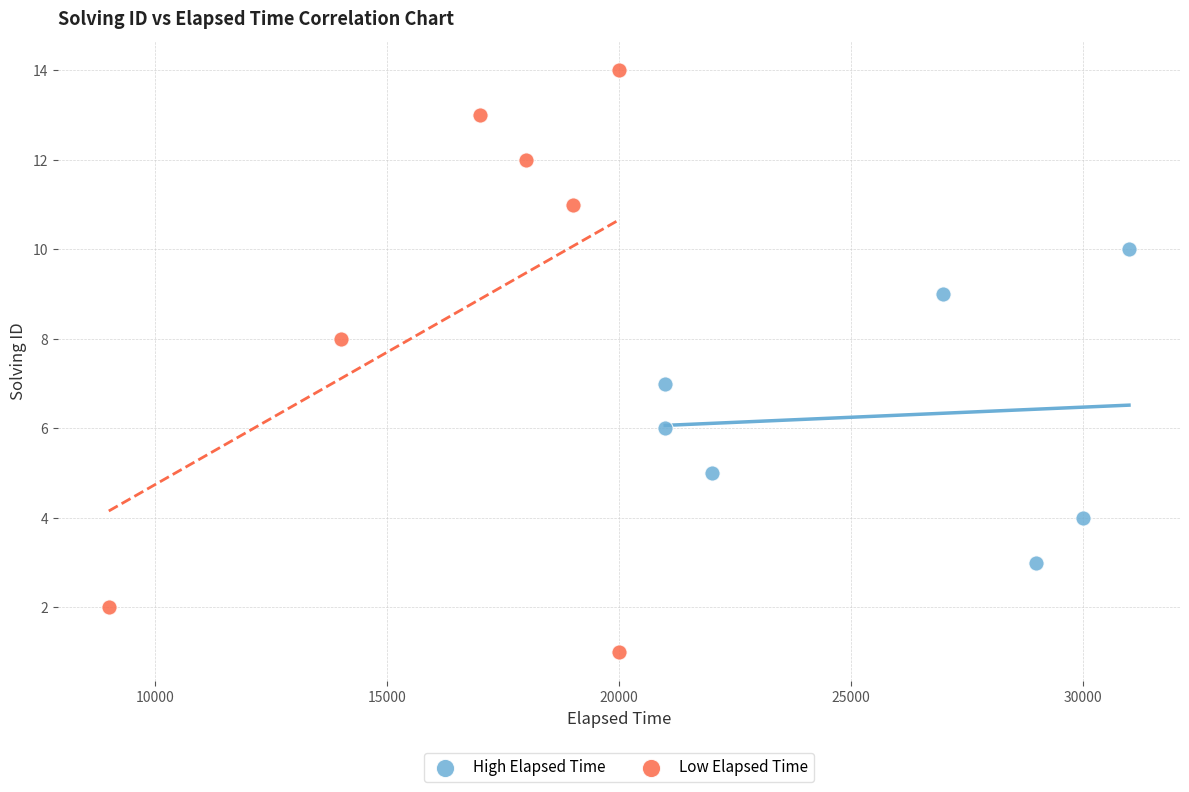

Which series has the largest Y range (max minus min)?

Low Elapsed Time